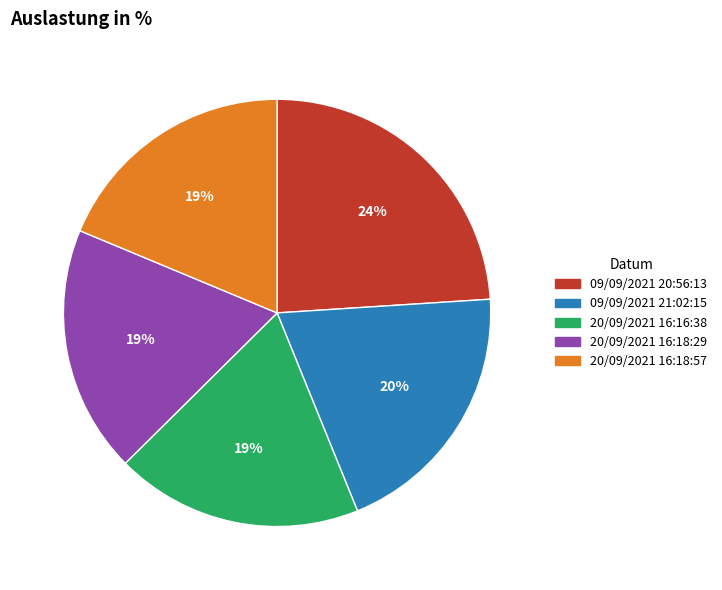

To the nearest percent, what portion does 20/09/2021 16:18:29 represent?

19%